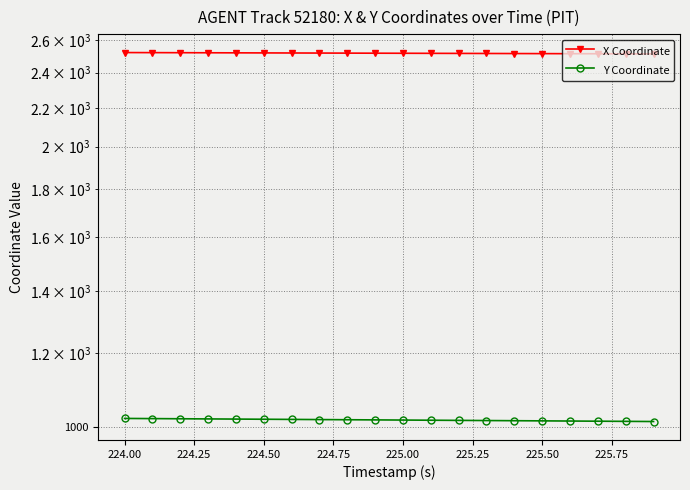

List the series in order of their peak value, highest first.

X Coordinate, Y Coordinate